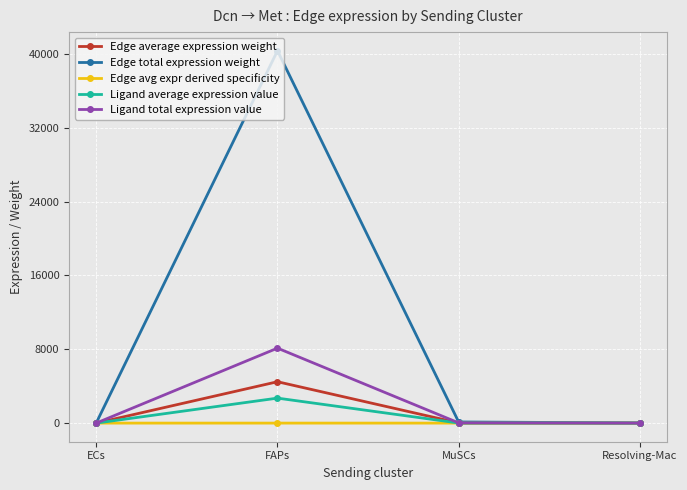

The Ligand total expression value series shows 5165.9 at FAPs. True or false?

False